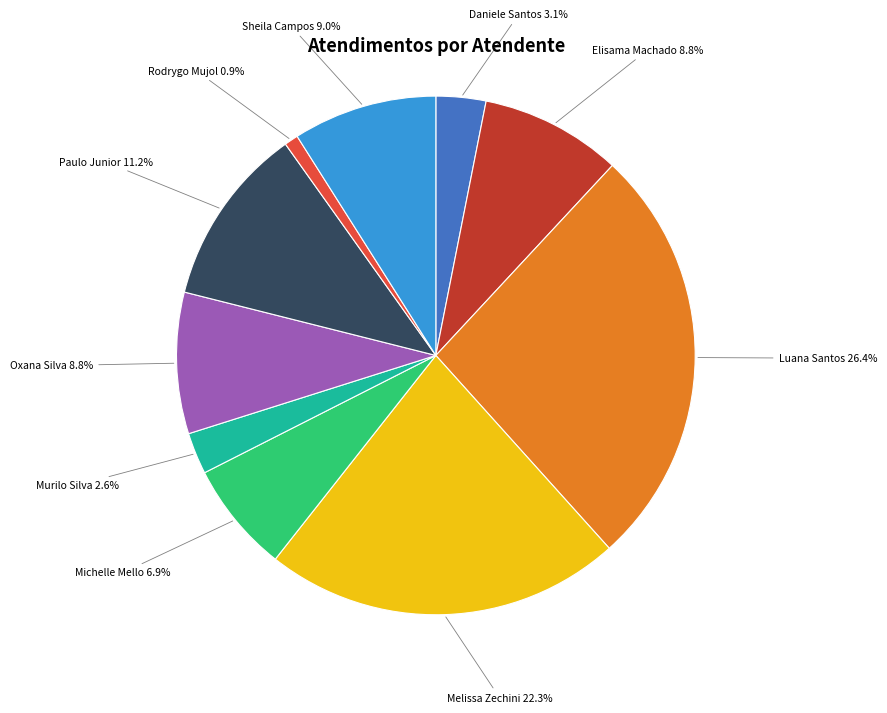

Is there a majority slice in this chart?

No